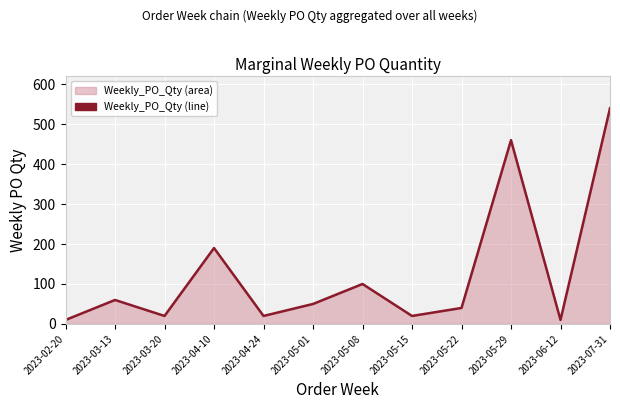

What is the smallest value displayed?

10